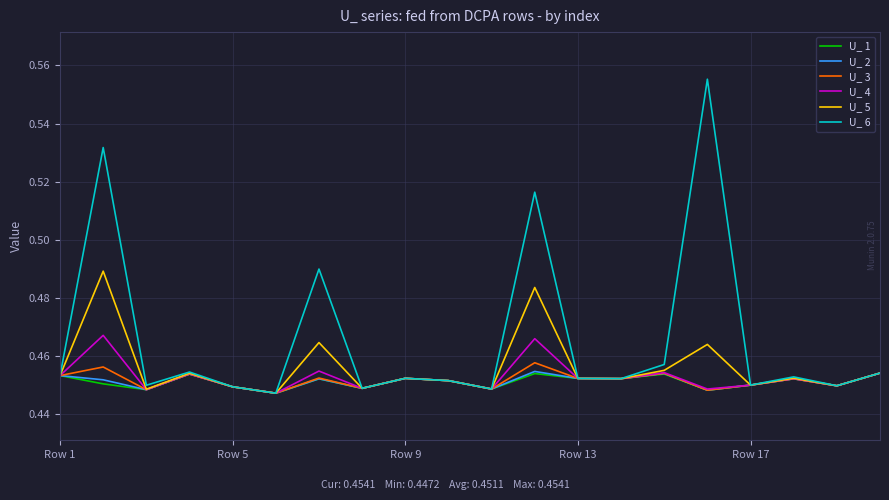

How many lines are shown in the chart?

6